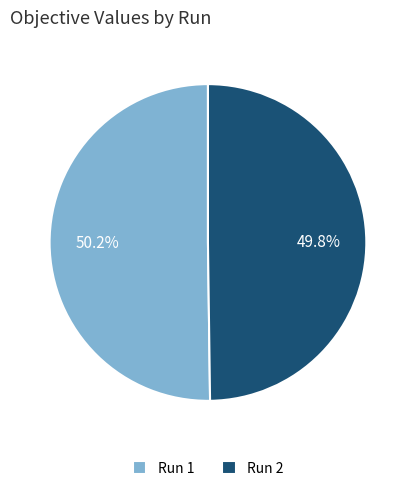

Is there any slice that represents more than half of the pie?

Yes